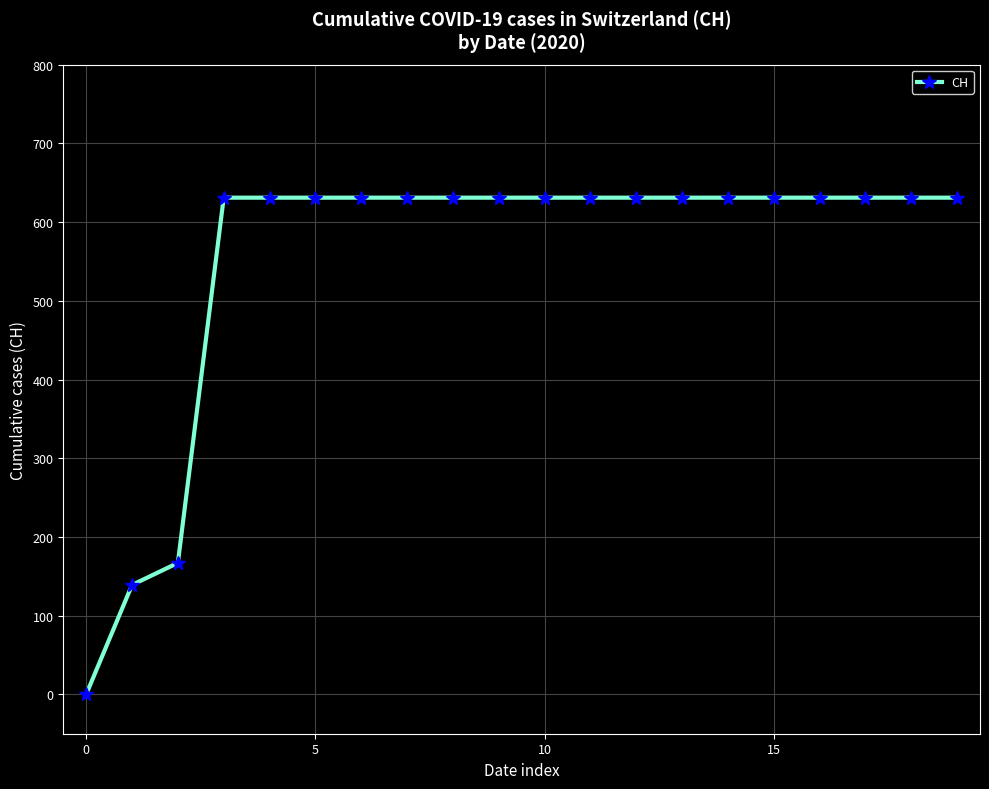

What is the maximum value shown in the chart?

631